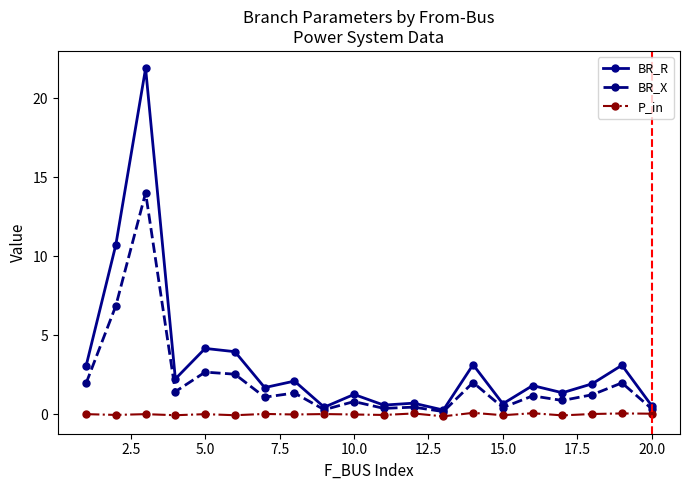

What is the minimum value for BR_R?

0.3